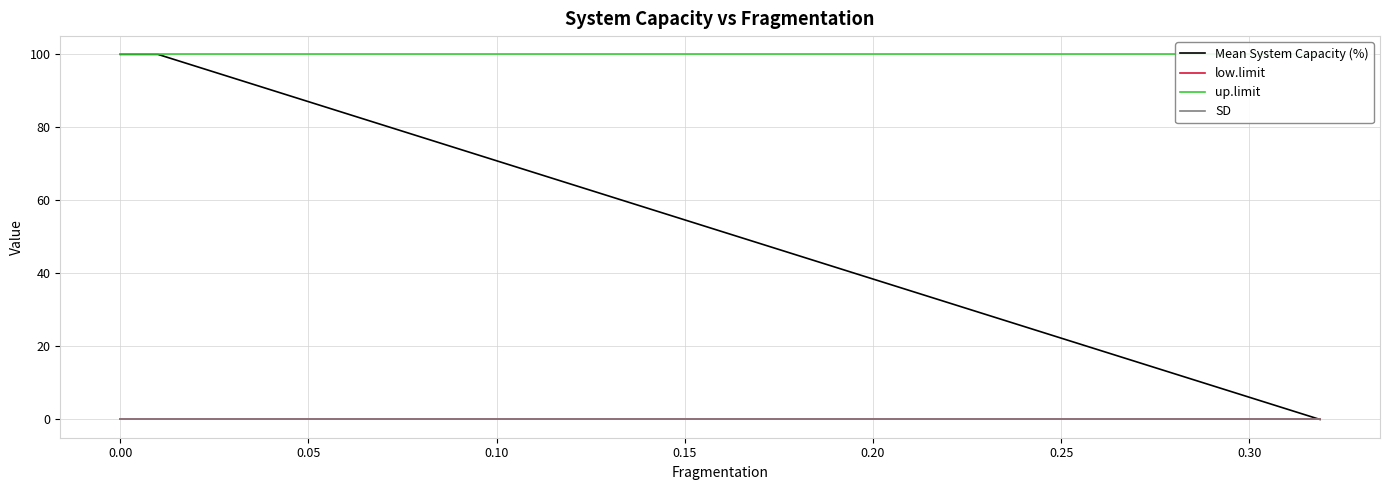

The SD series shows 0 at 0.15. True or false?

True